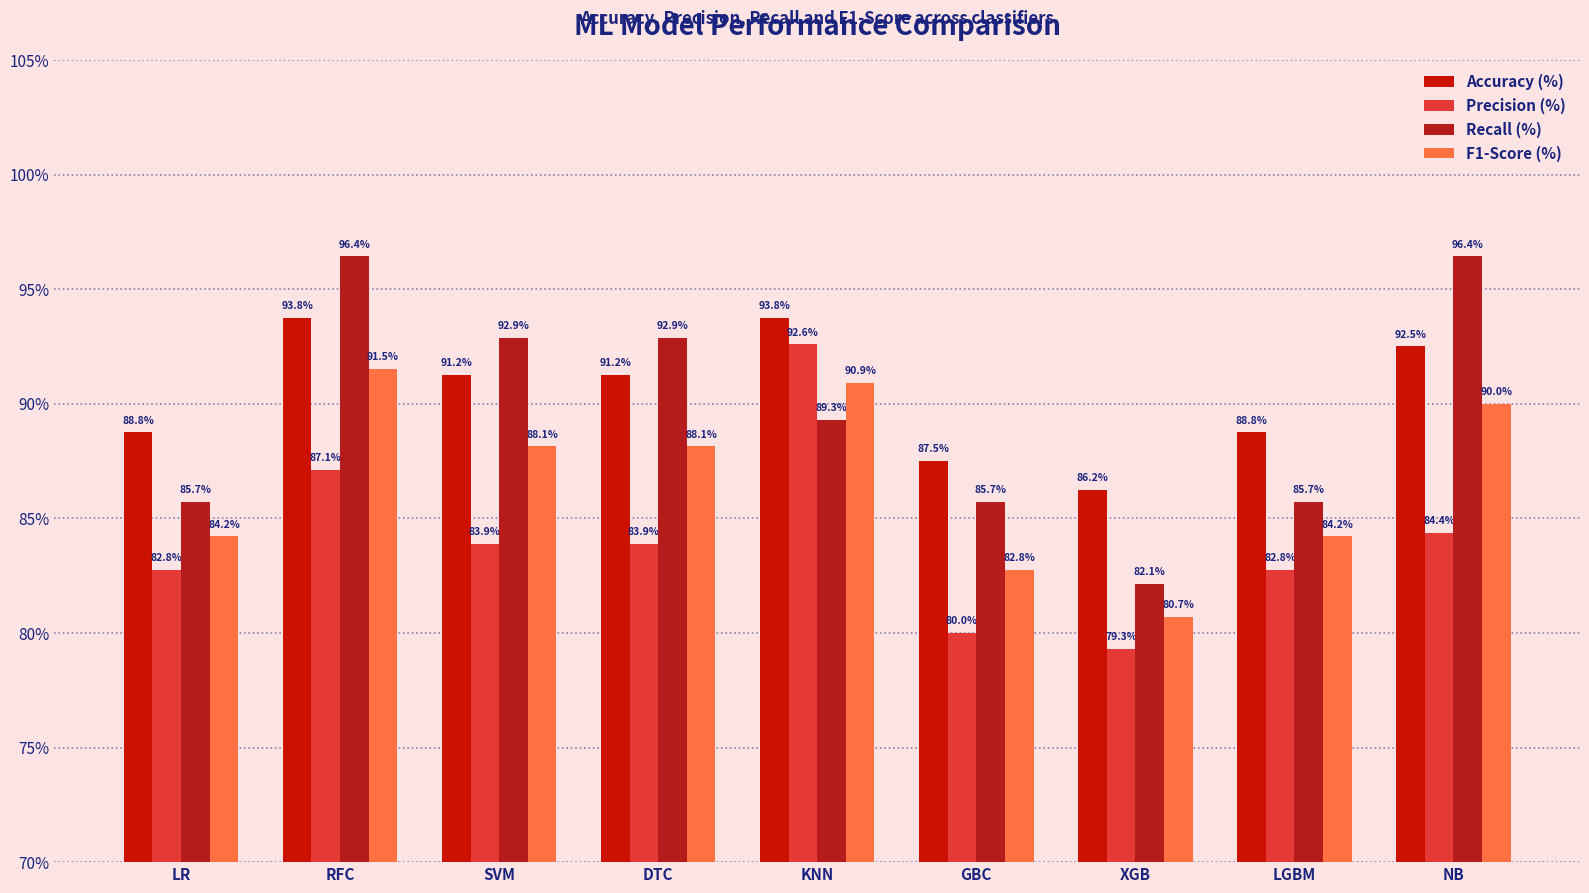

Rank the series by their maximum value, from highest to lowest.

Recall (%), Accuracy (%), Precision (%), F1-Score (%)